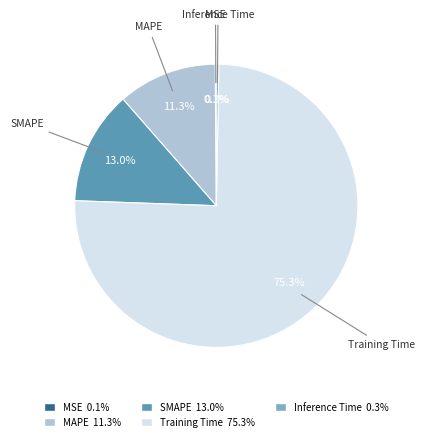

Does MAPE represent more than half of the total?

No